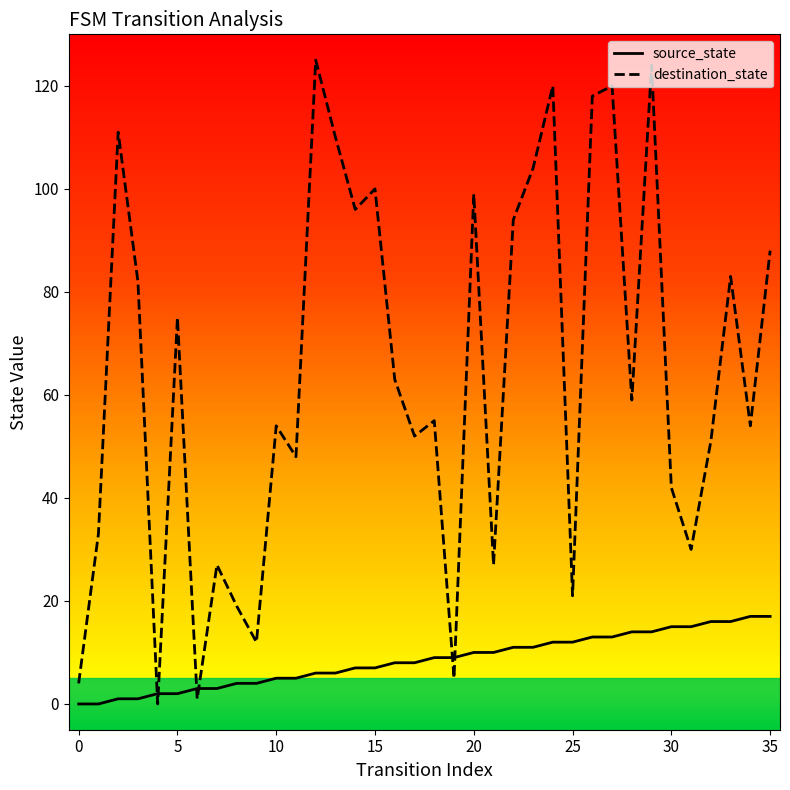

Which series has the largest range (max minus min)?

destination_state